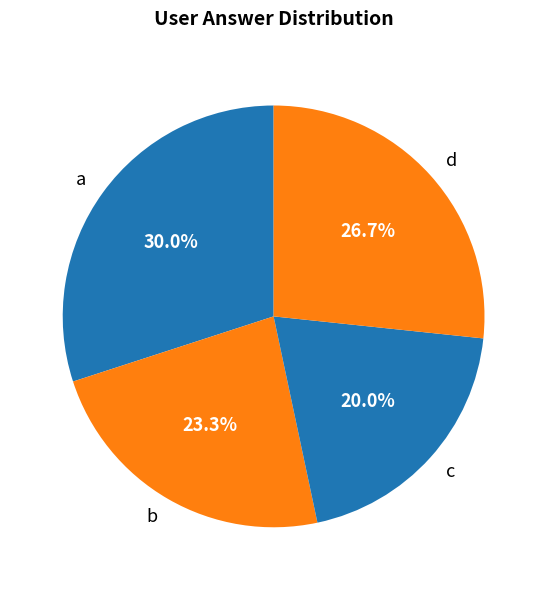

To the nearest percent, what is the combined percentage of c and b?

43%